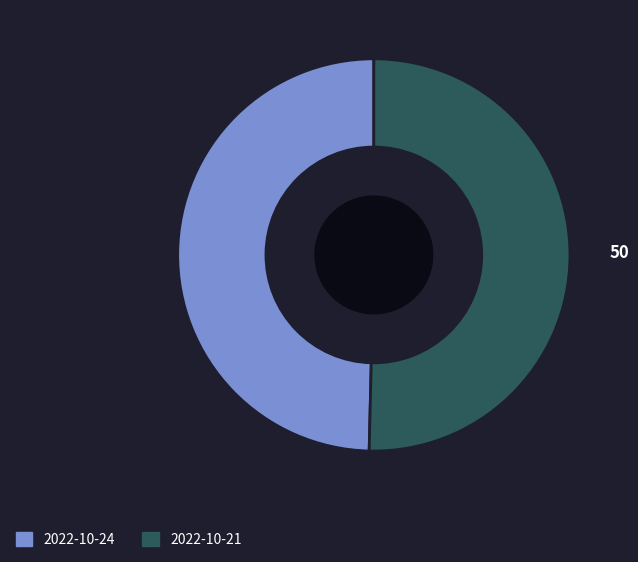

Does any single category account for the majority?

Yes